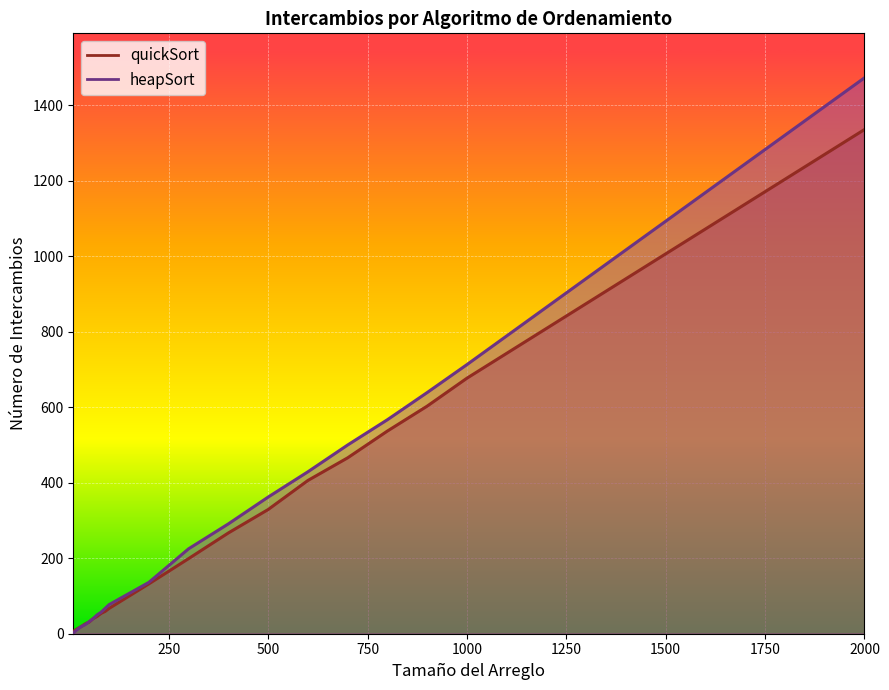

What is the sum of all quickSort values?

11027